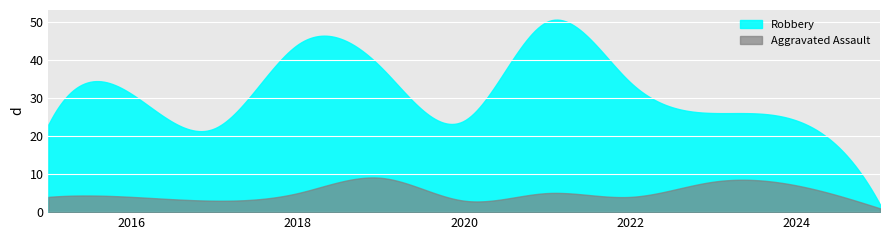

Between 2015 and 2020, which is larger?

2015